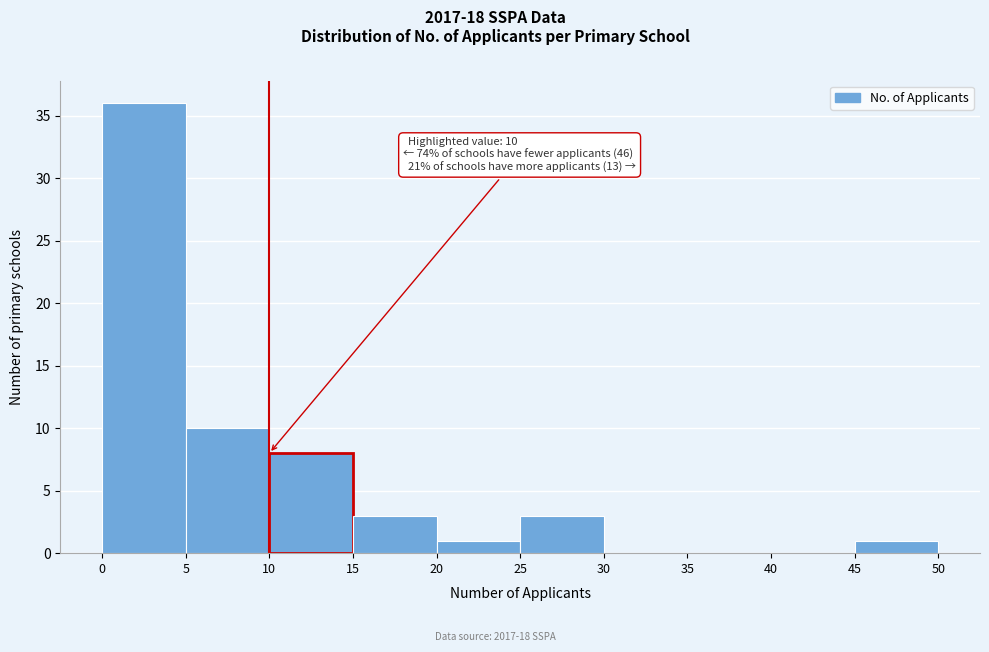

Over which range of the x-axis is the bar tallest?

0 to 5